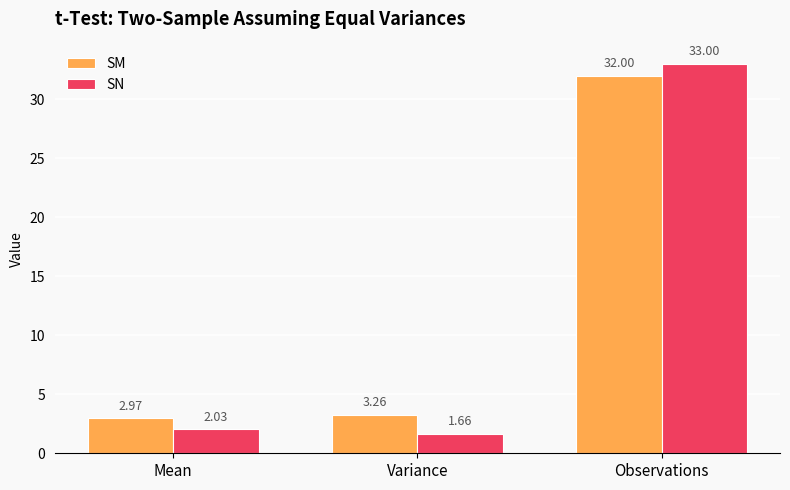

At which category does the chart reach its minimum across all series?

Variance